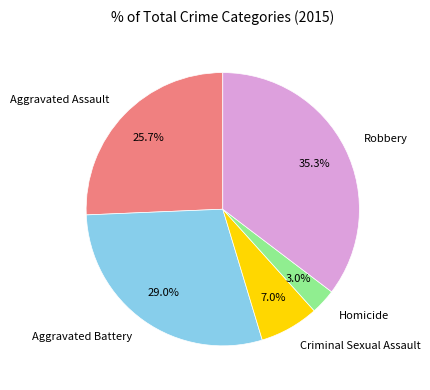

What percentage is NOT represented by Aggravated Battery?

71.0%